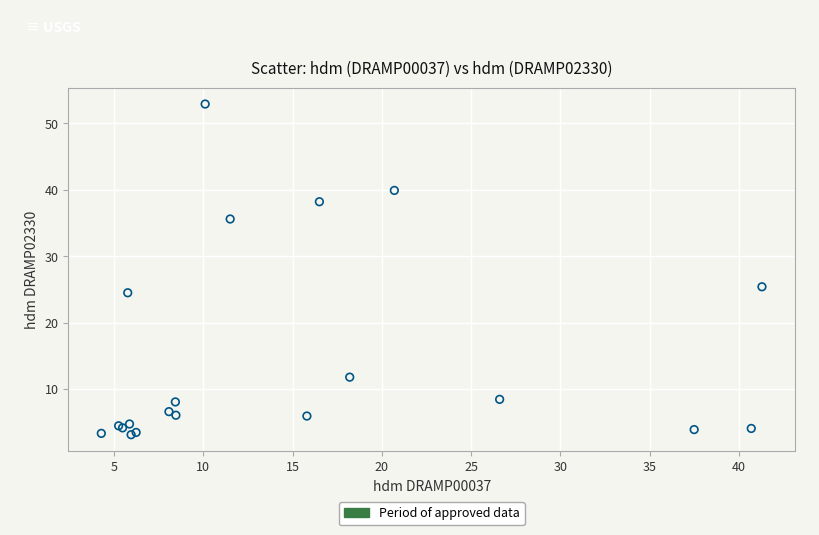

What Y value in the scatter plot is closest to 28?

25.4